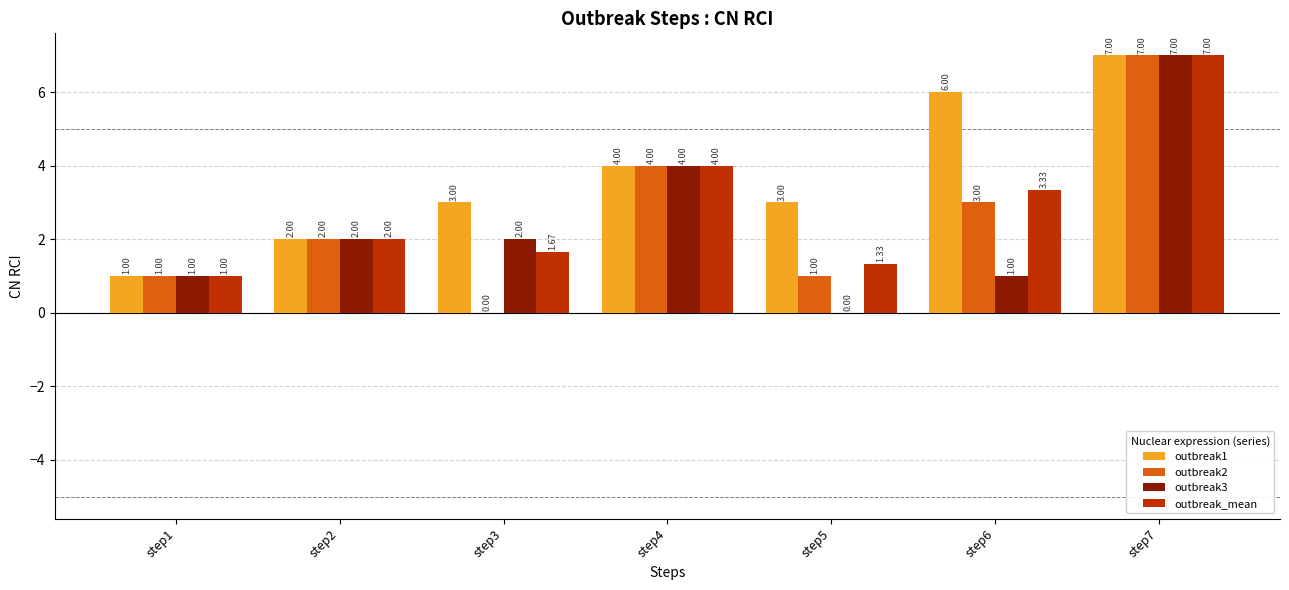

What is the sum of all outbreak2 values?

18.0